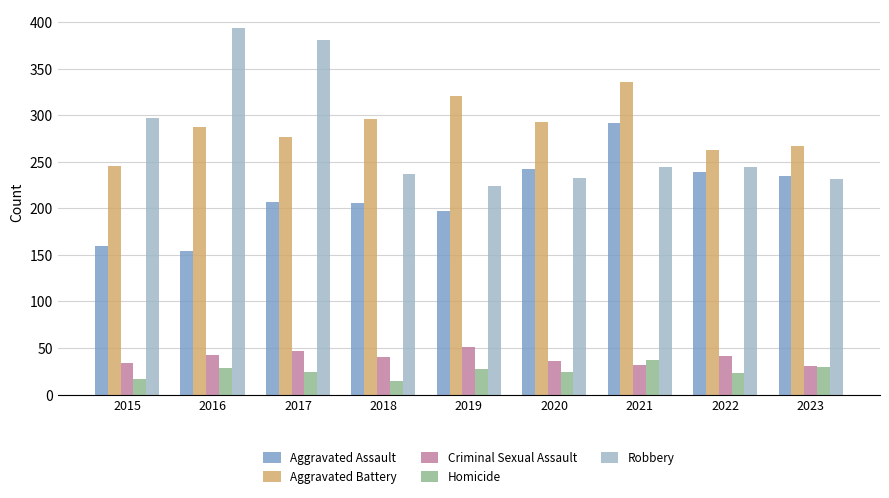

What is the average value of the Robbery series?

276